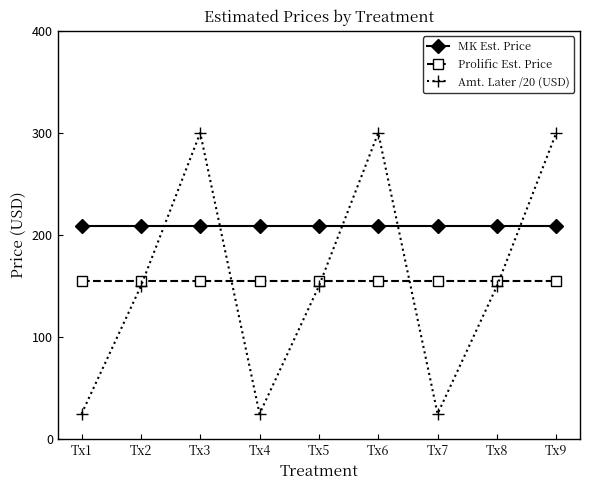

What is the maximum value for Prolific Est. Price?

155.0